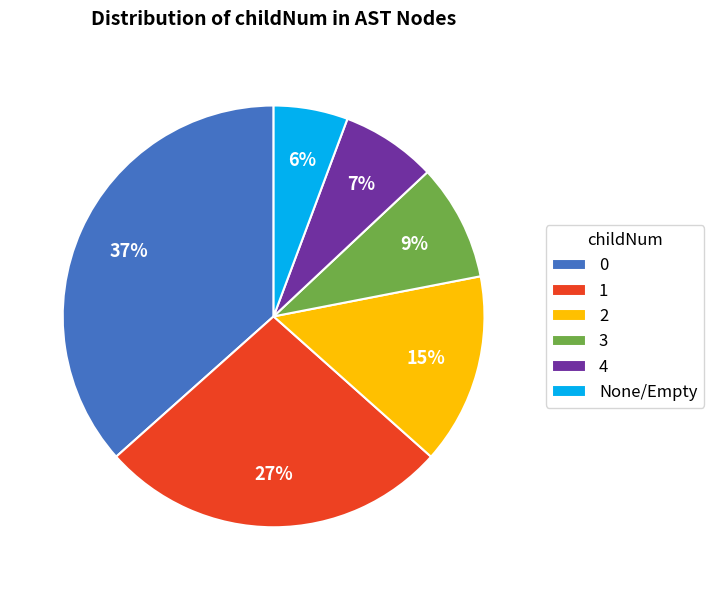

Is 0 the majority of the pie?

No